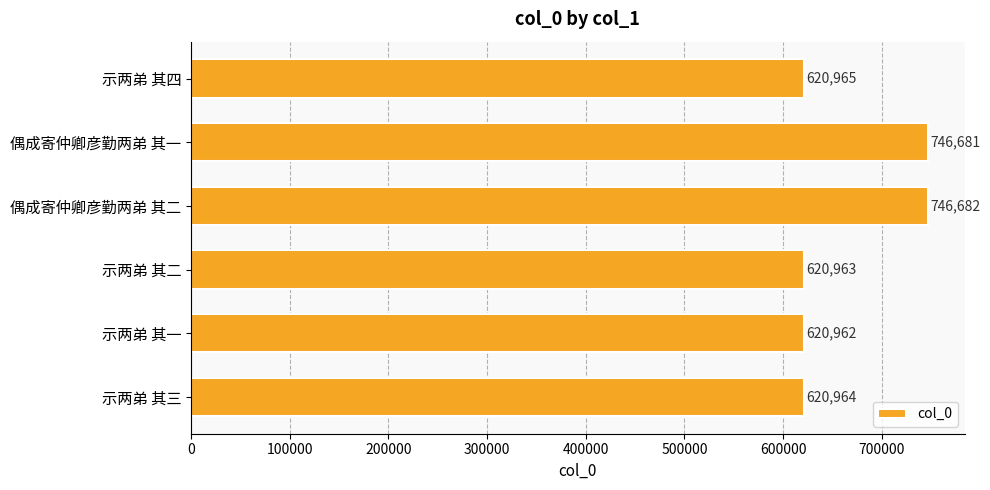

Is it true that the value at 示两弟 其一 is 620962?

True